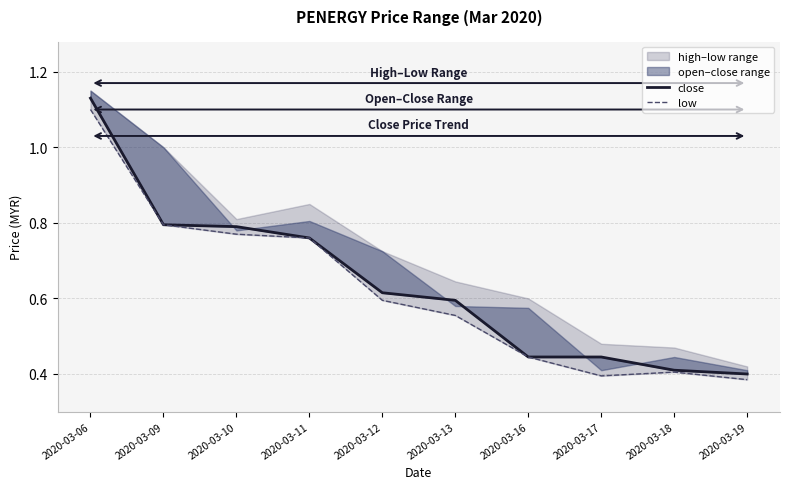

Rank the series at 2020-03-09 from lowest to highest value.

close, low